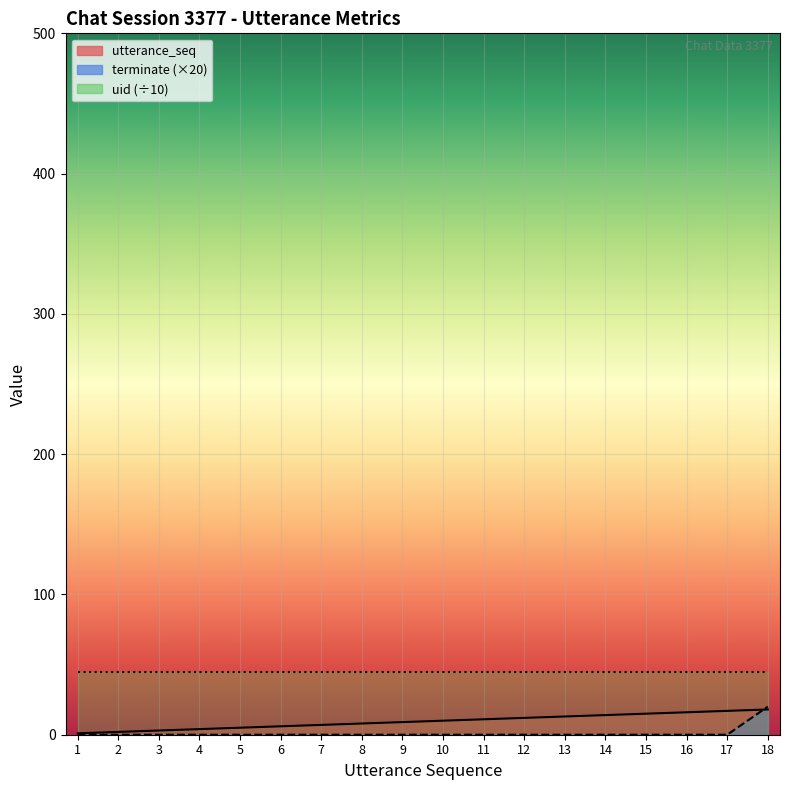

How many times do utterance_seq and terminate cross each other?

1